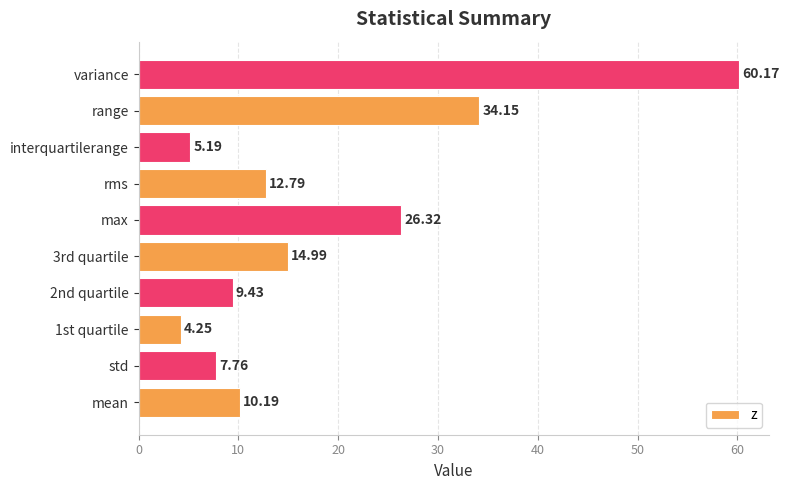

What is the sum of all values?

185.2